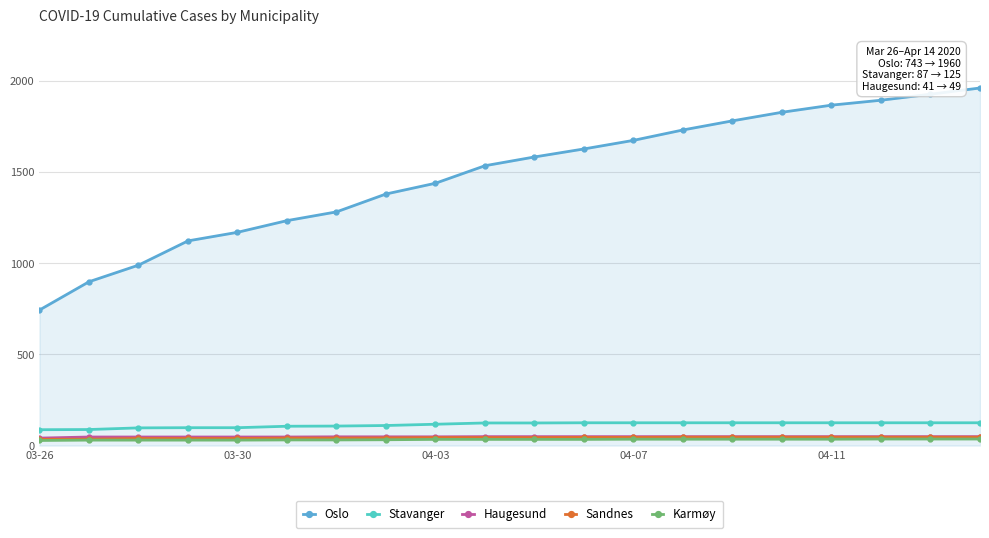

Which series has the widest spread of values?

Oslo